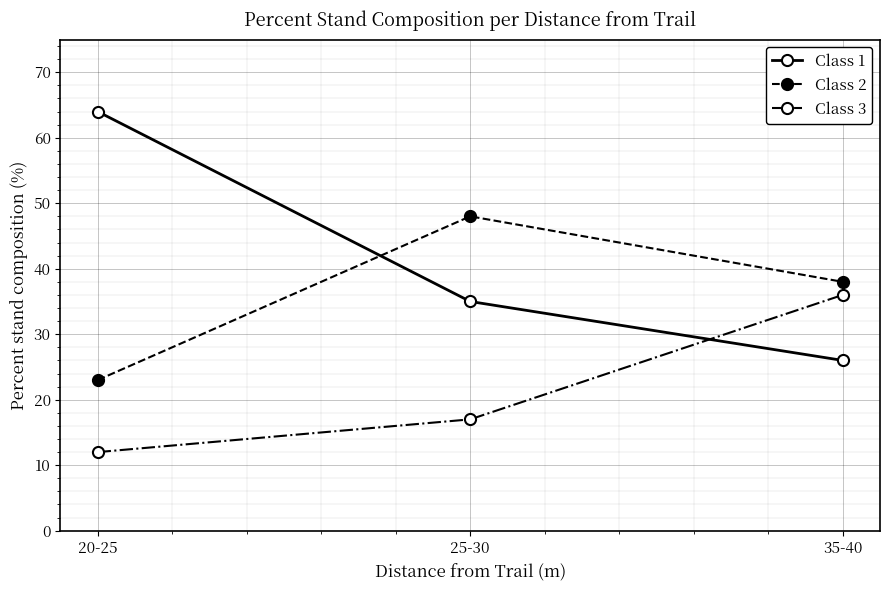

The value of Class 3 at 25-30 is 23. True or false?

False